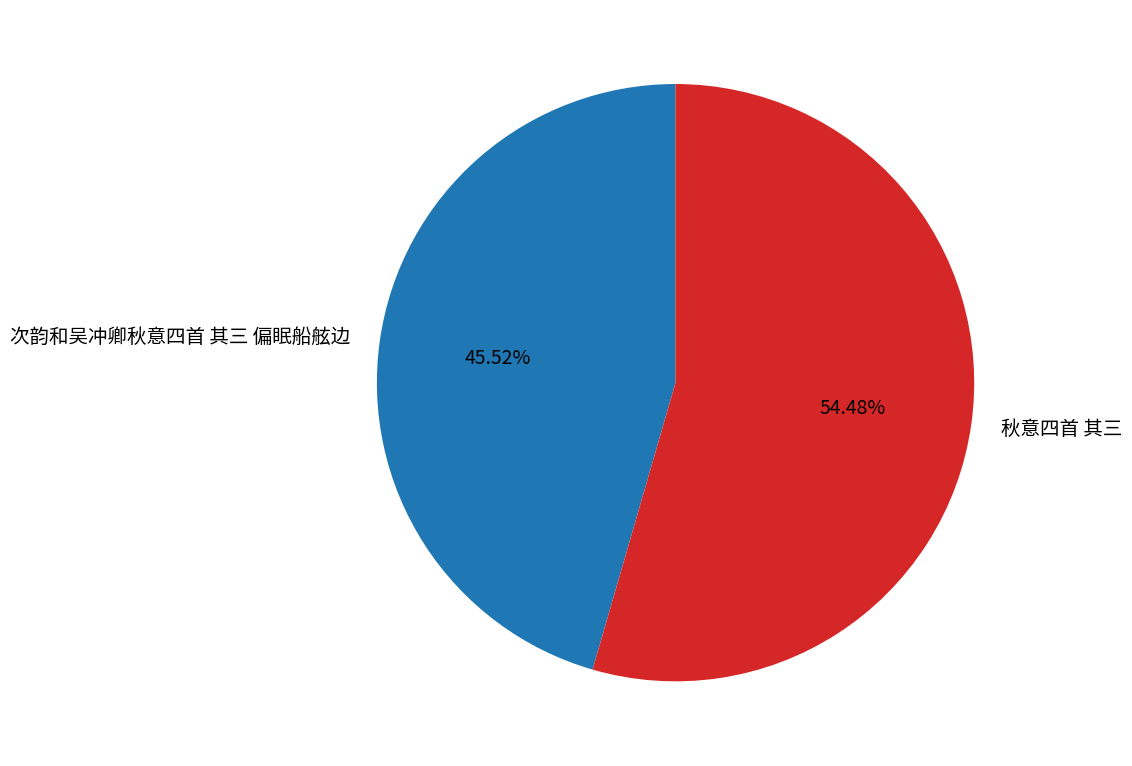

True or false: 秋意四首 其三 accounts for 54% of the total.

True